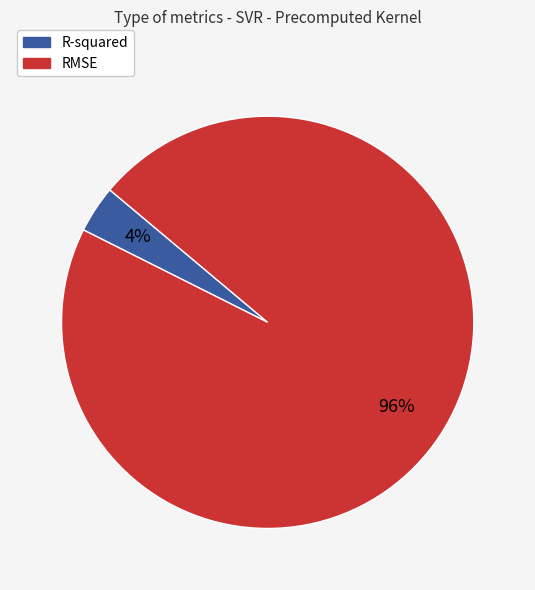

Rank the categories by value from lowest to highest.

R-squared, RMSE